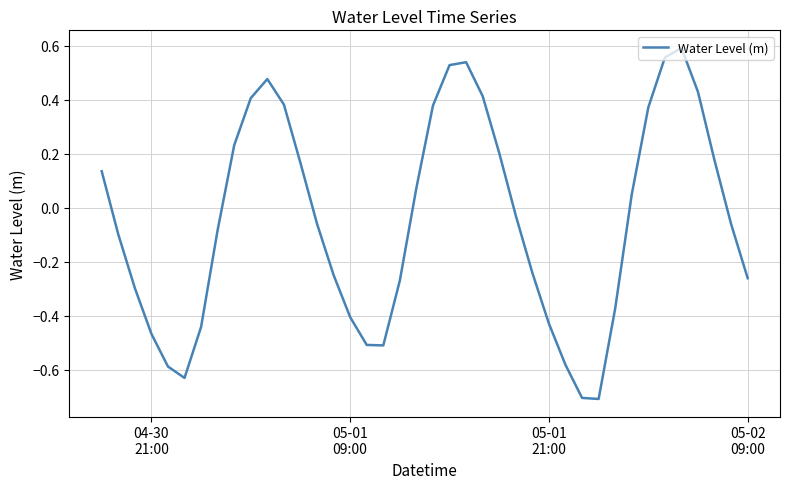

Is this an area chart (filled region under the line)?

No